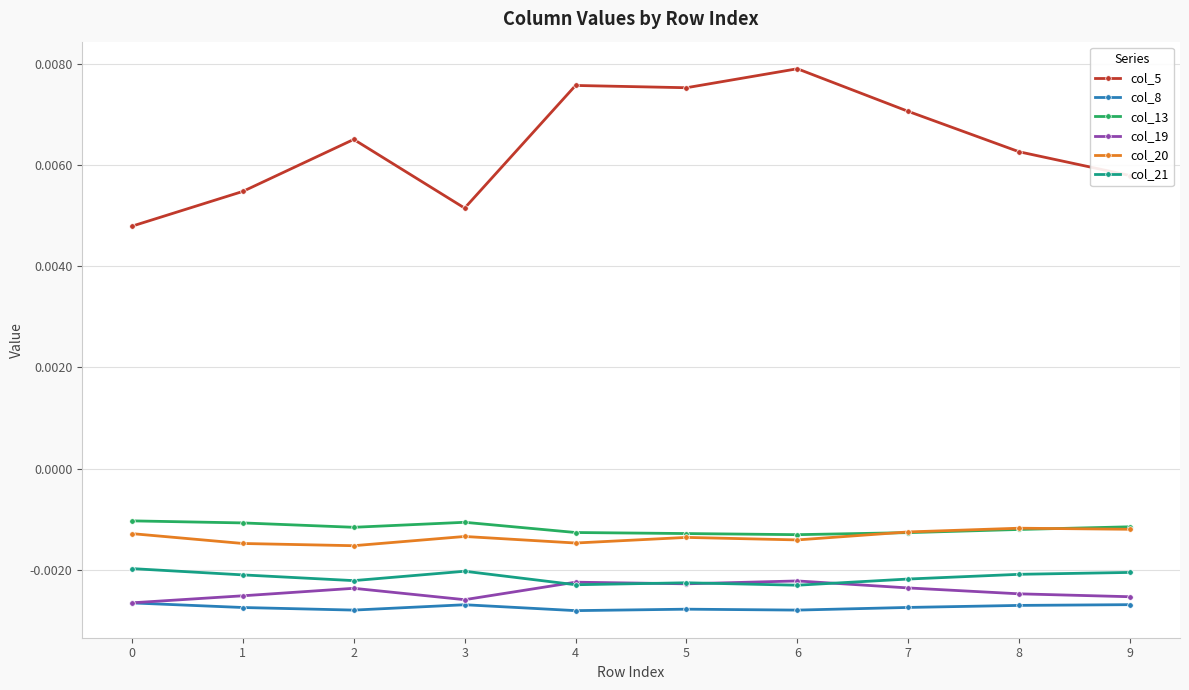

Is the value of col_13 at 5 greater than the value of col_8 at 3?

Yes